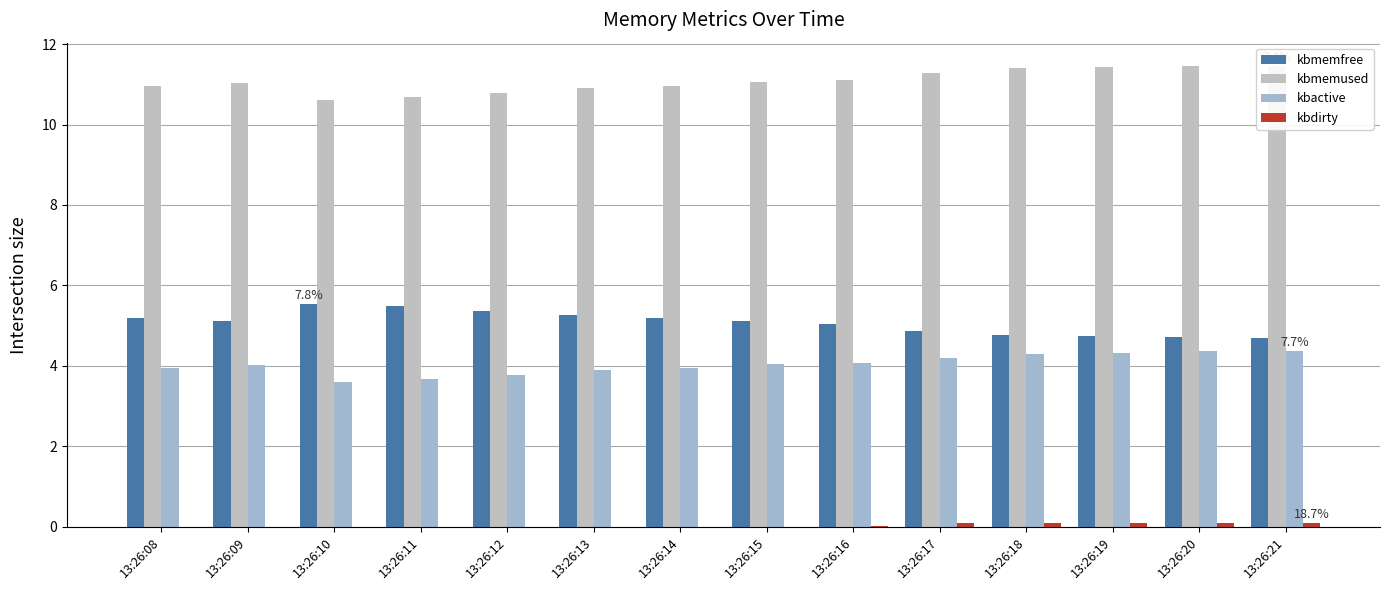

At which label does kbmemfree first exceed 5?

13:26:08